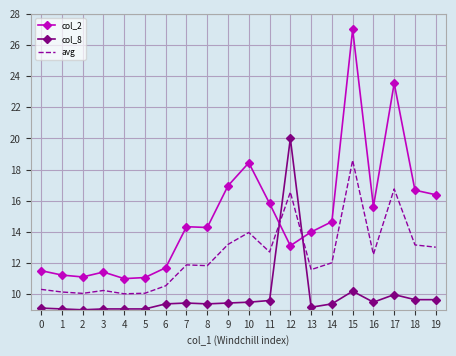

What value does the avg series have at 7?

11.9